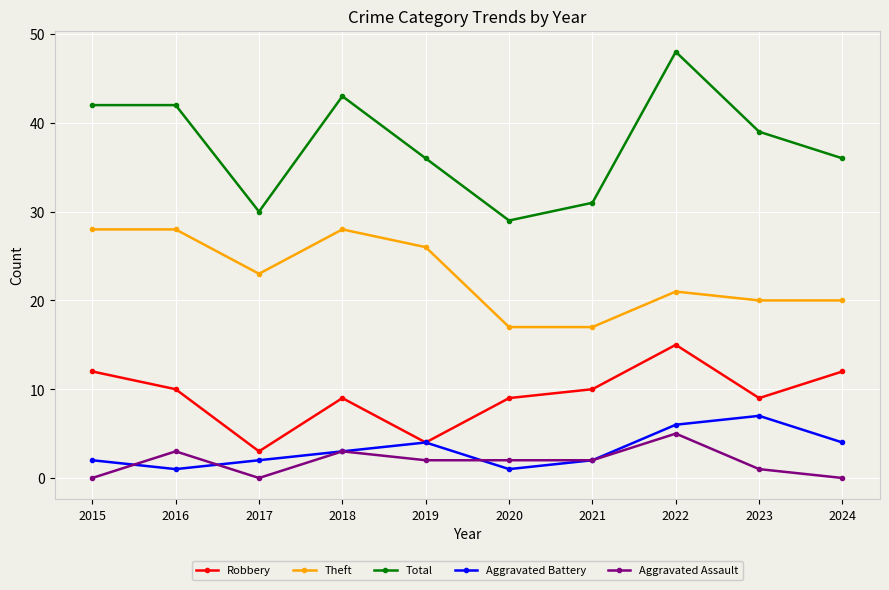

How many series are shown in this chart?

5